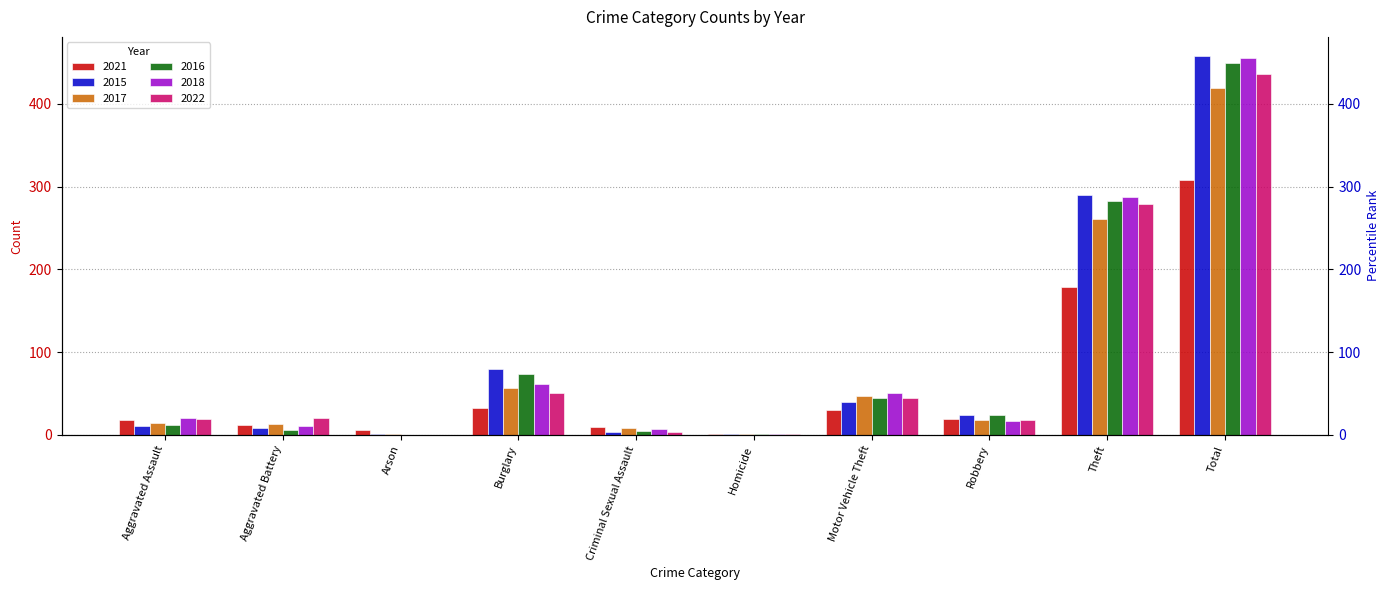

What is the label of the 10th bar from the right?

Aggravated Assault